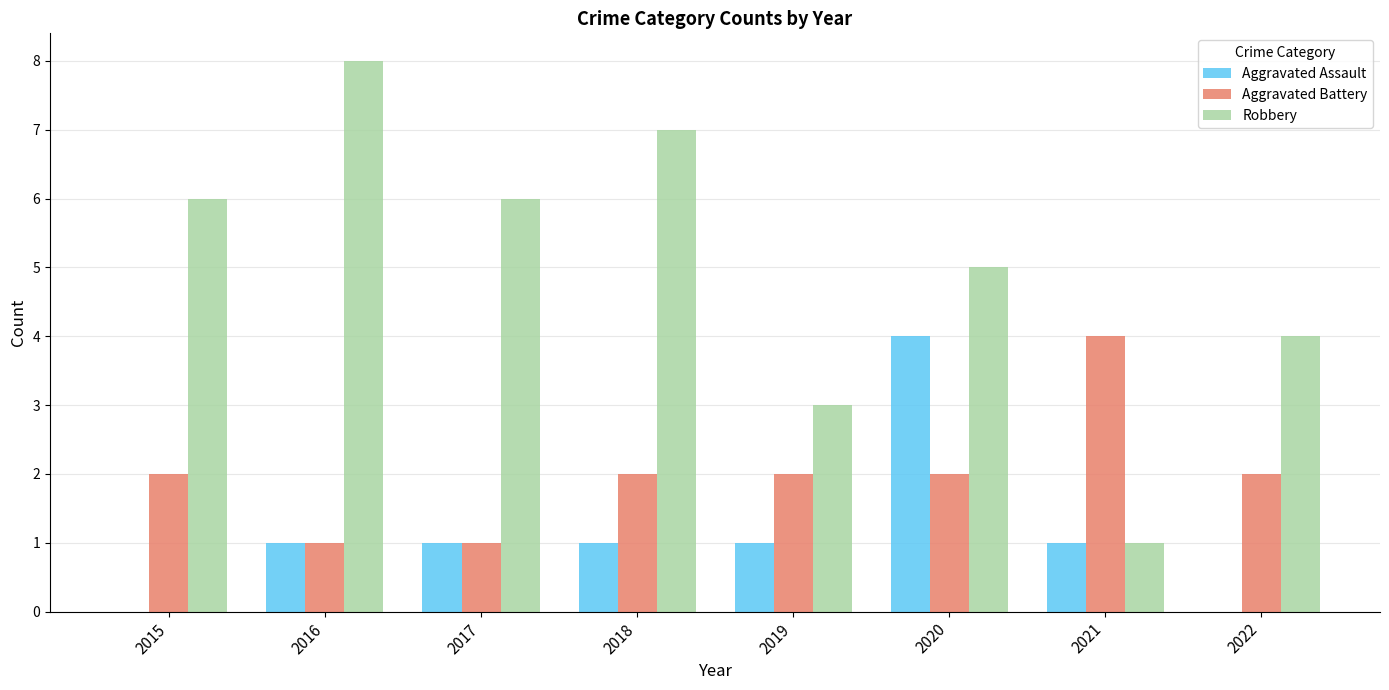

The value of Robbery at 2017 is 2. True or false?

False